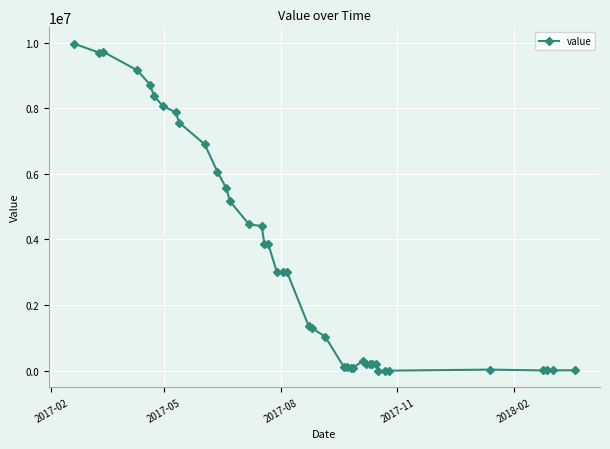

Does the chart have visible grid lines?

Yes